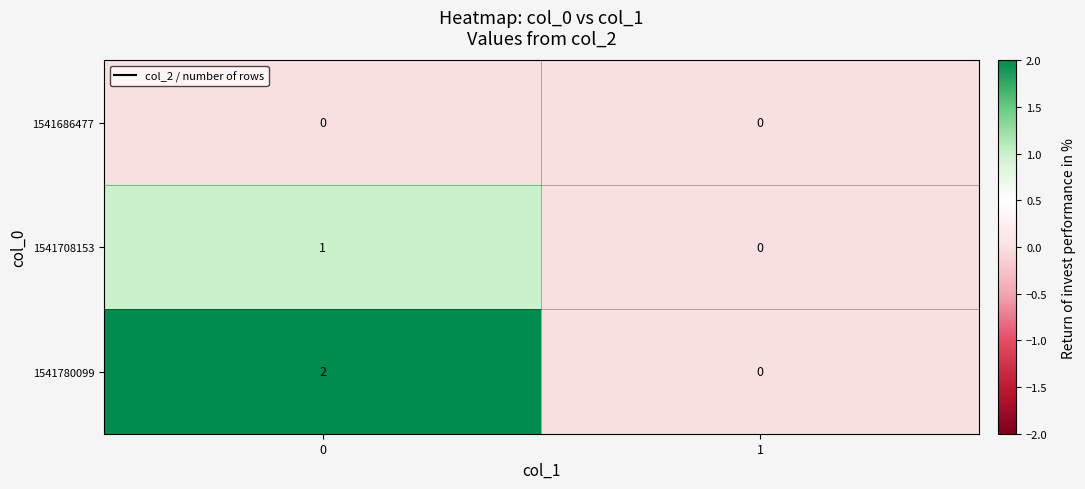

List the series in order of their overall mean, highest first.

1541780099, 1541708153, 1541686477